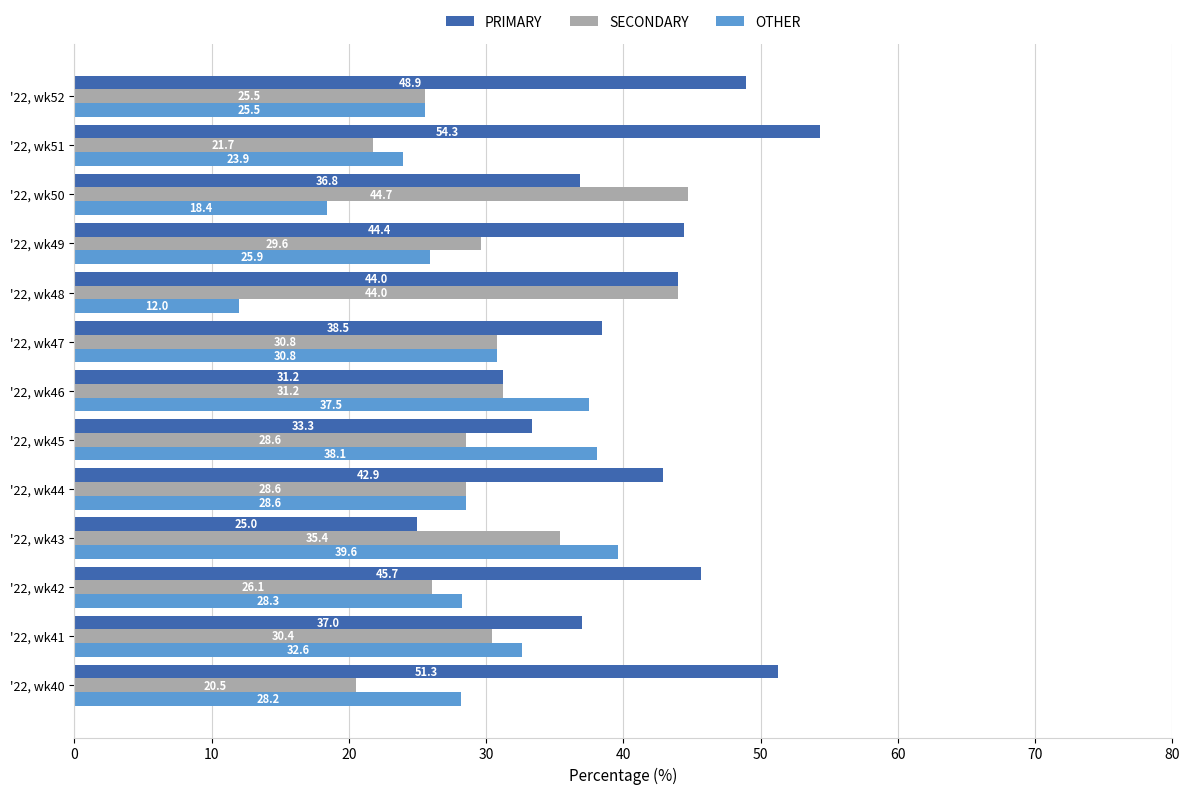

True or false: PRIMARY has a value of 54.3 at '22, wk51.

True